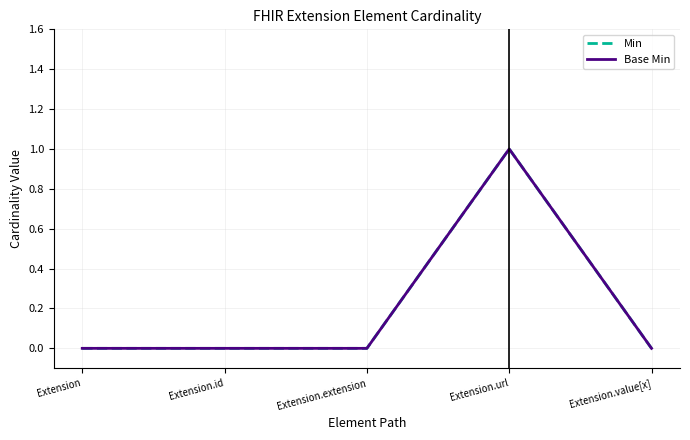

True or false: Min and Base Min cross at least once.

False